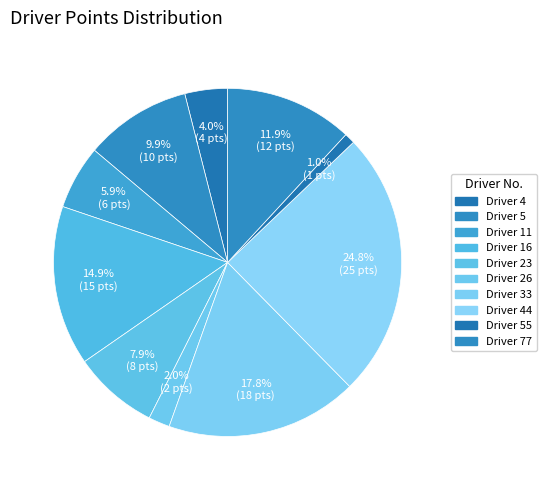

How many slices are in this pie chart?

10